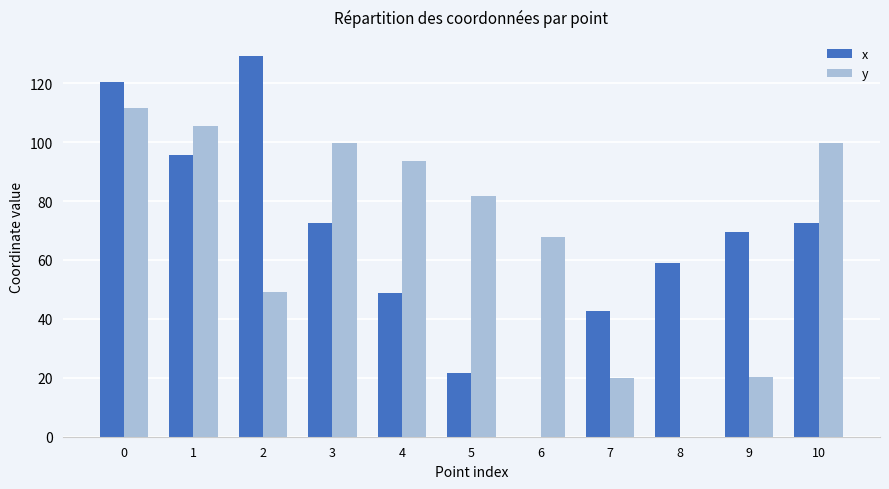

Count the number of data series in this chart.

2